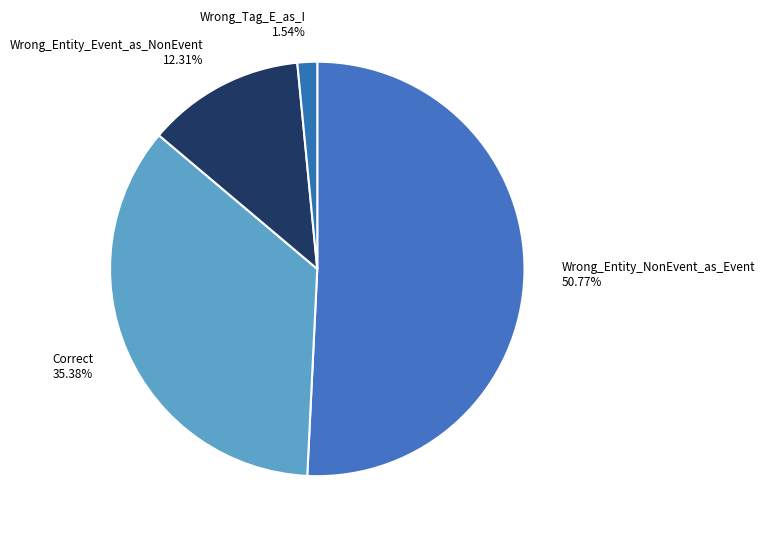

Which slice is the smallest?

Wrong_Tag_E_as_I